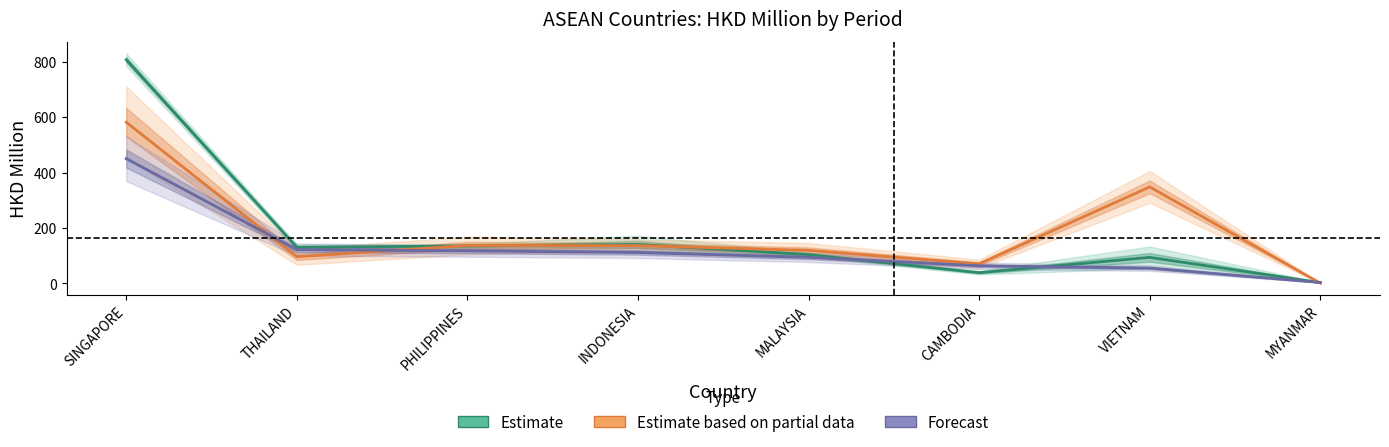

How many series are shown in this chart?

3